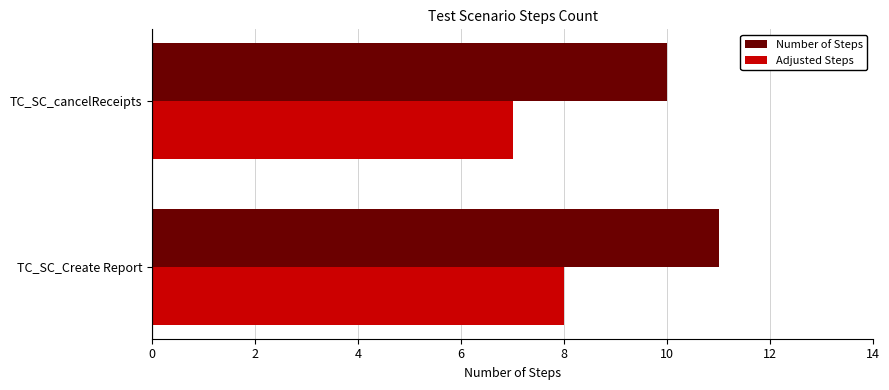

Which series has the largest total across all categories?

Number of Steps